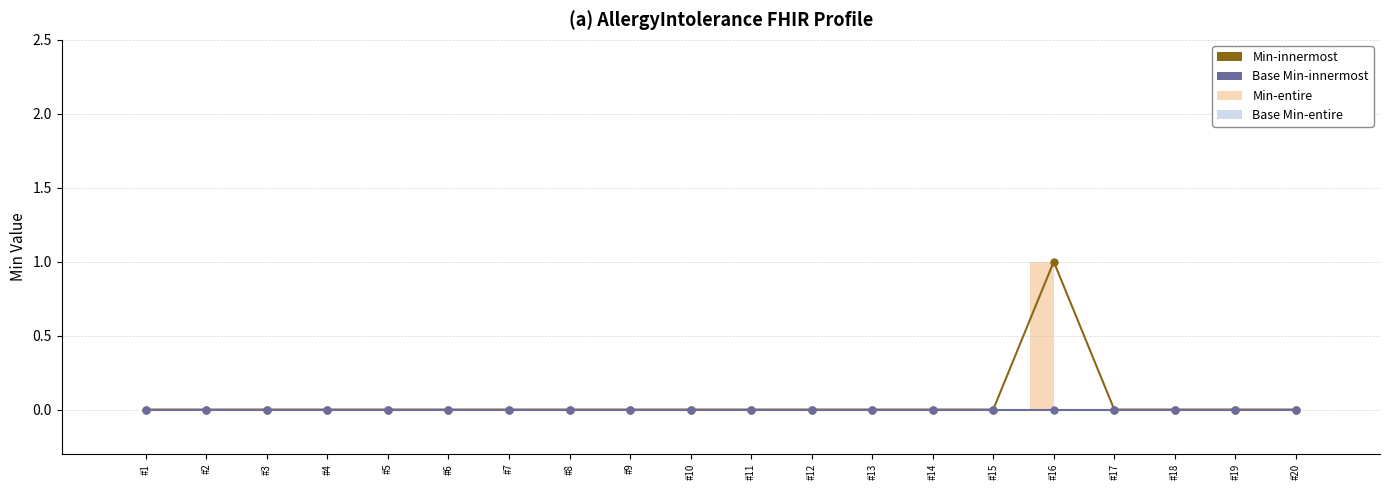

The value of Min-entire at #2 is 0. True or false?

True